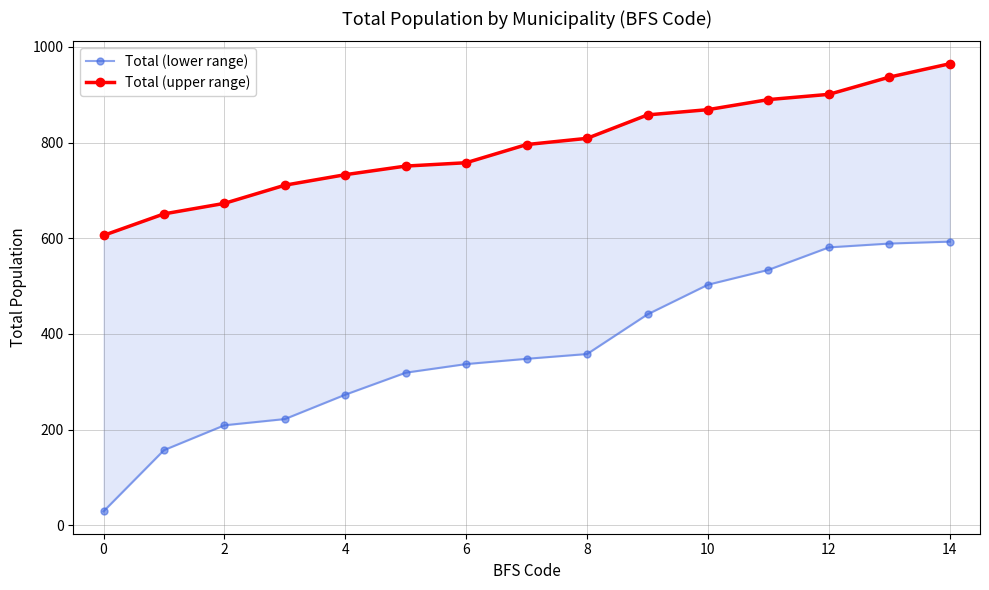

Which has a higher value, 13 or 14?

14